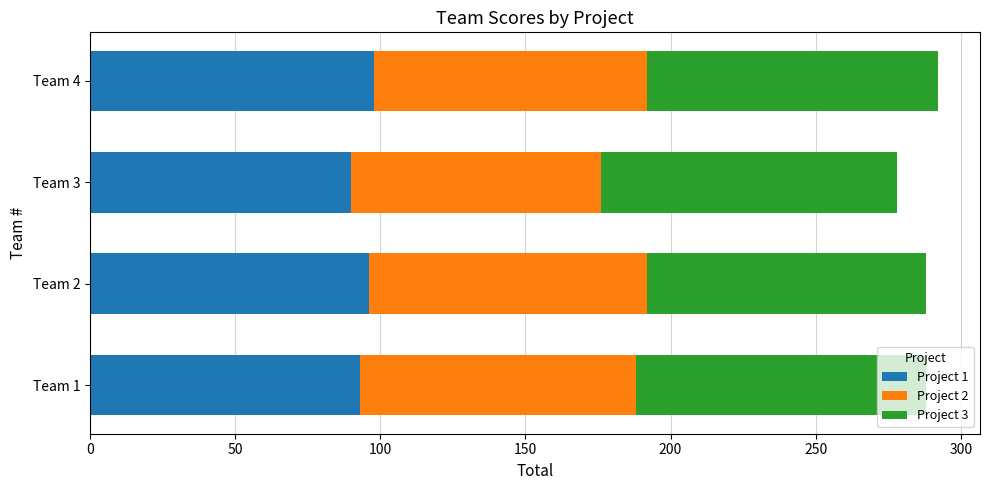

What is the approximate value of Project 1 at Team 4?

98